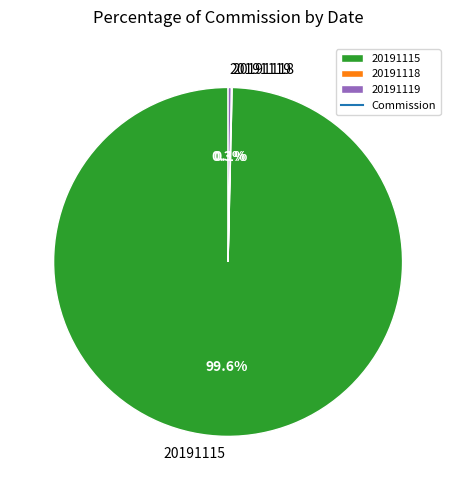

Between 20191115 and 20191119, which is larger?

20191115